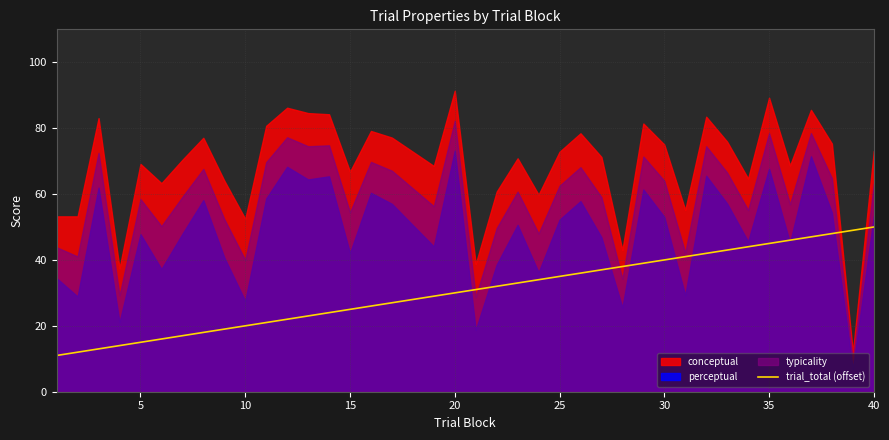

What is the lowest value of the trial_total (offset) series?

11